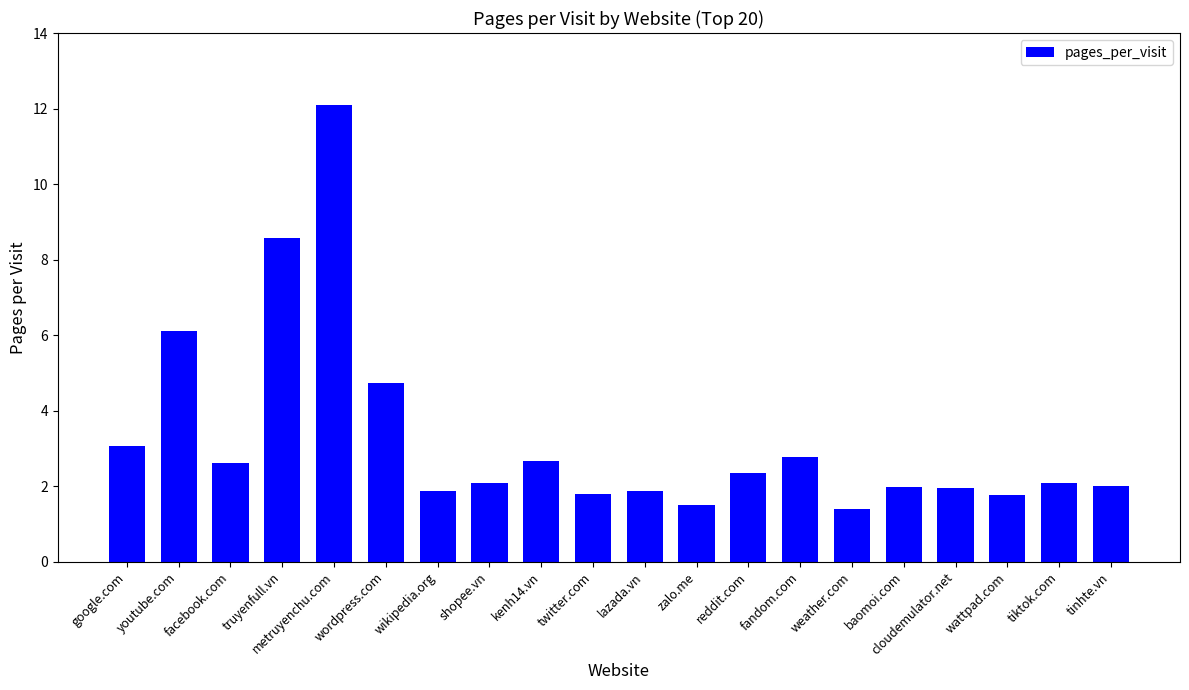

What is the label of the 19th bar from the right?

youtube.com